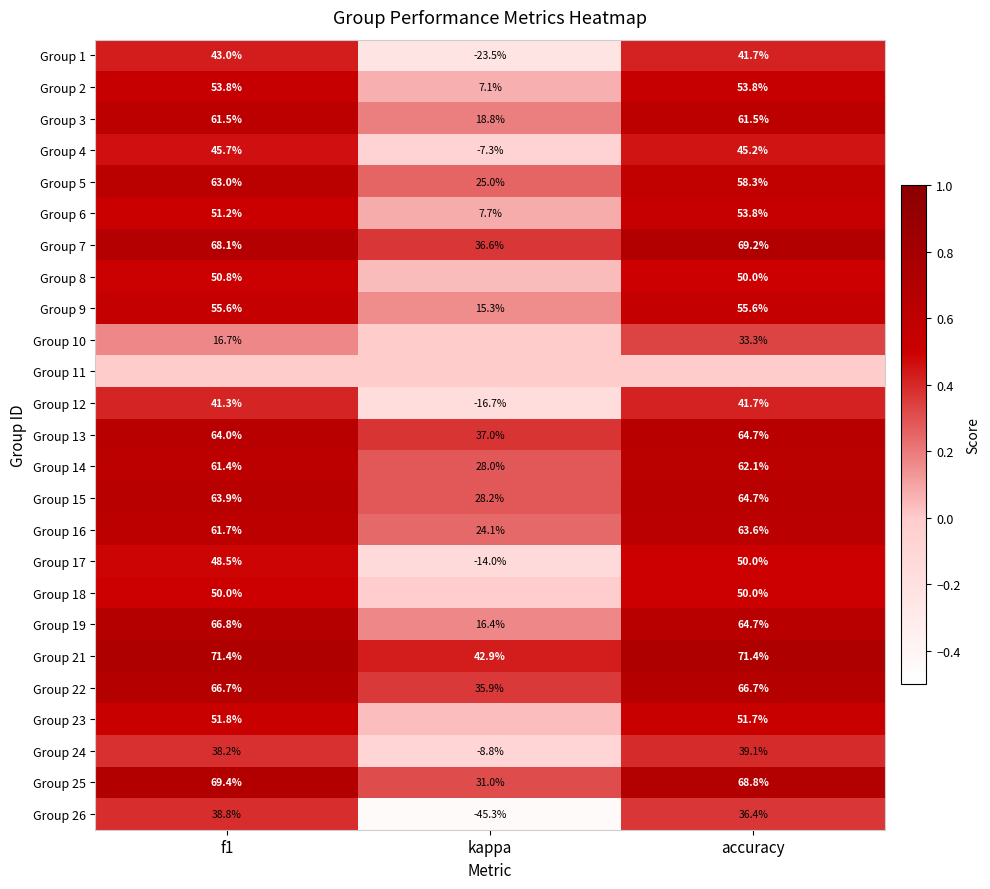

Is the value of Group 13 at f1 greater than the value of Group 7 at f1?

No